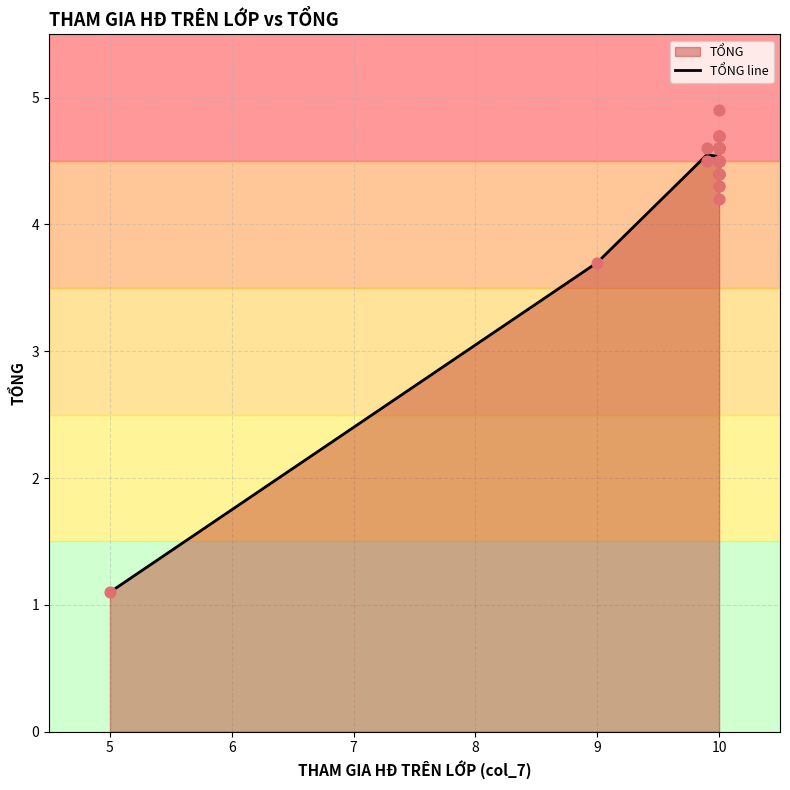

What is the lowest value of the TỔNG line series?

1.1